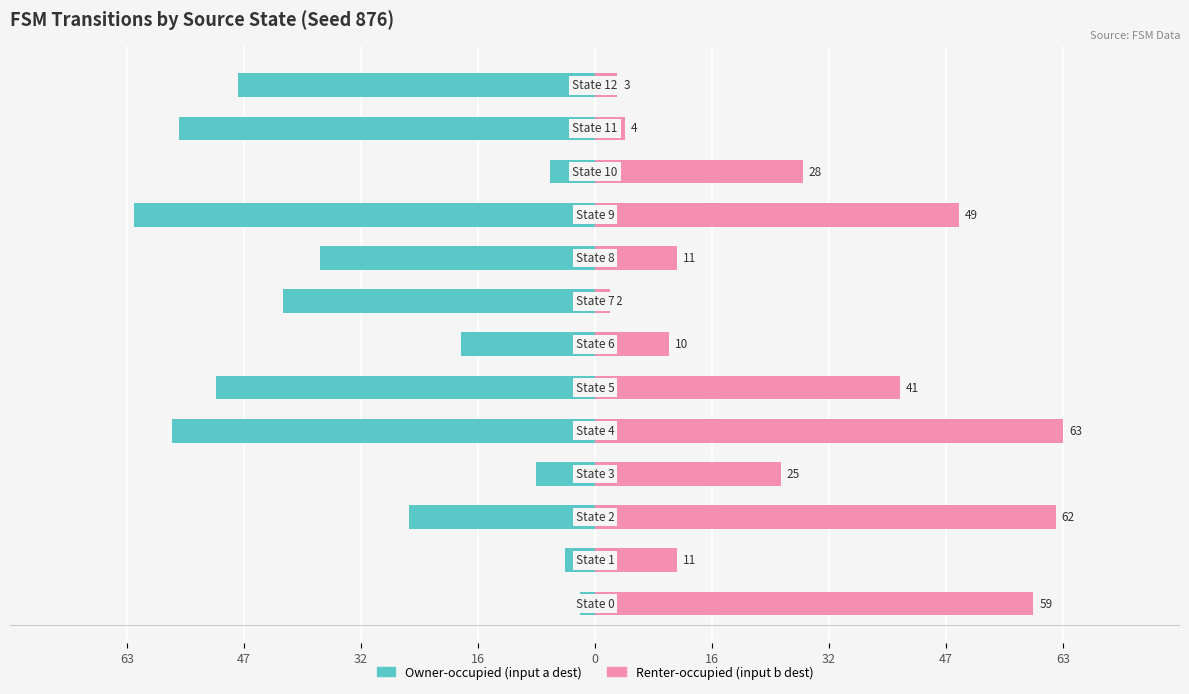

At which label does Owner-occupied (input a dest) reach its minimum?

9